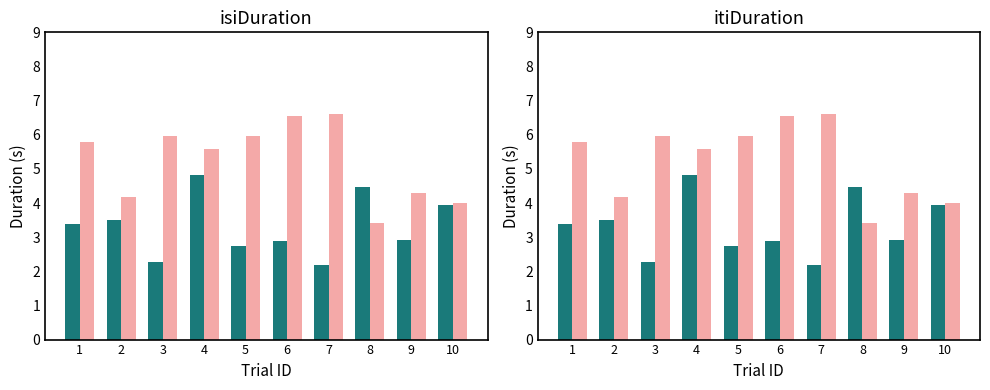

Rank the series by their maximum value, from highest to lowest.

itiDuration, isiDuration